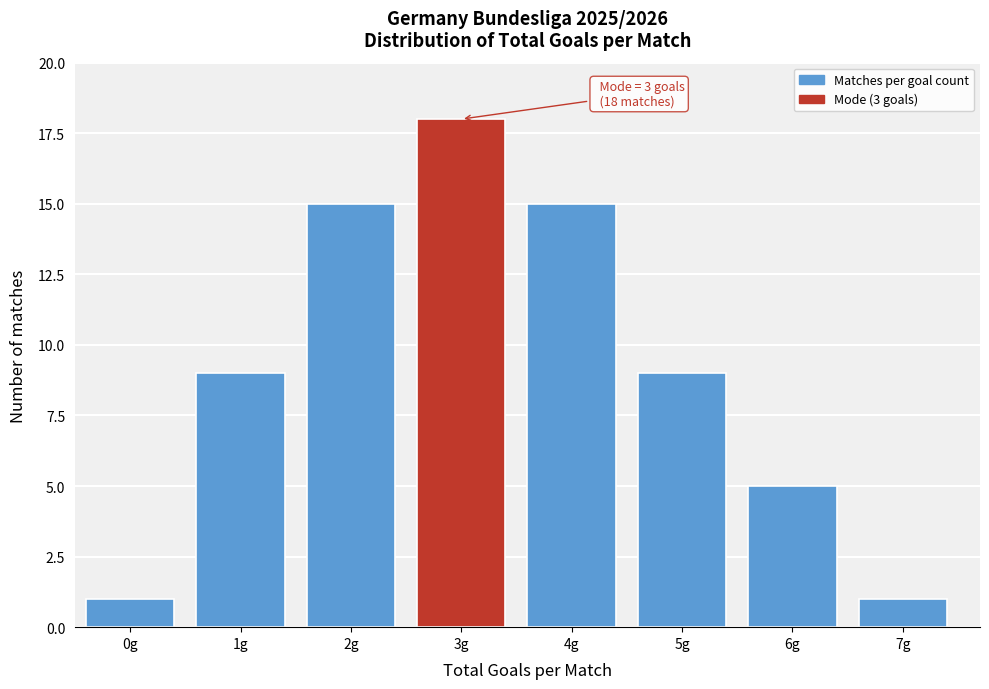

Reading left to right, transcribe all the data shown in this chart.

1	9	15	18	15	9	5	1